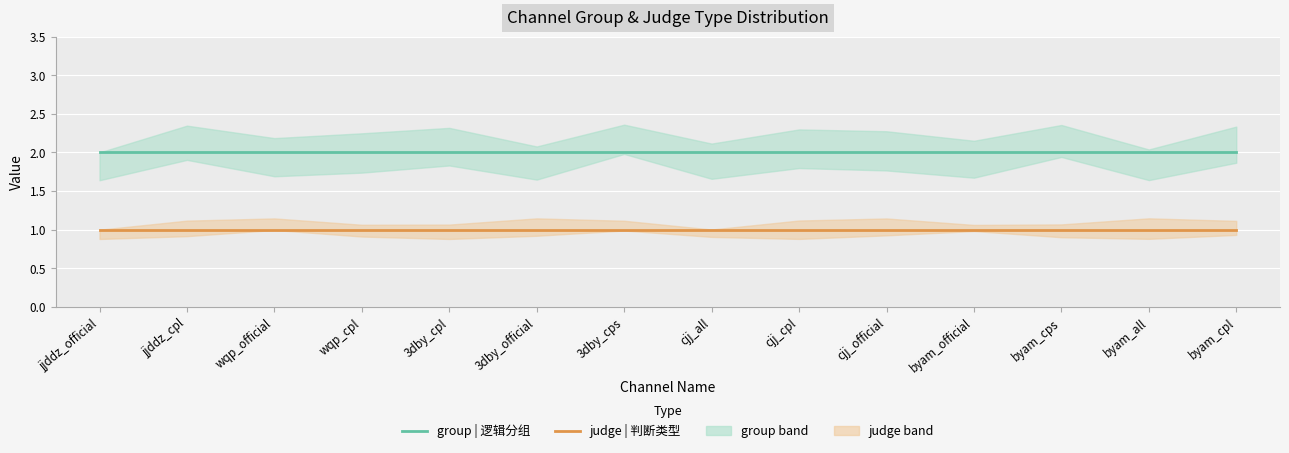

Rank the series by their average value, from highest to lowest.

group | 逻辑分组, judge | 判断类型